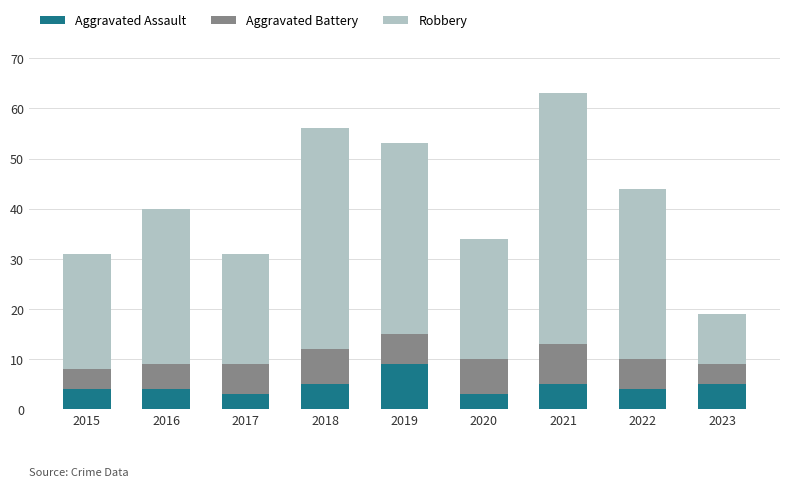

What is the sum of the Aggravated Assault values at 2023 and 2021?

10